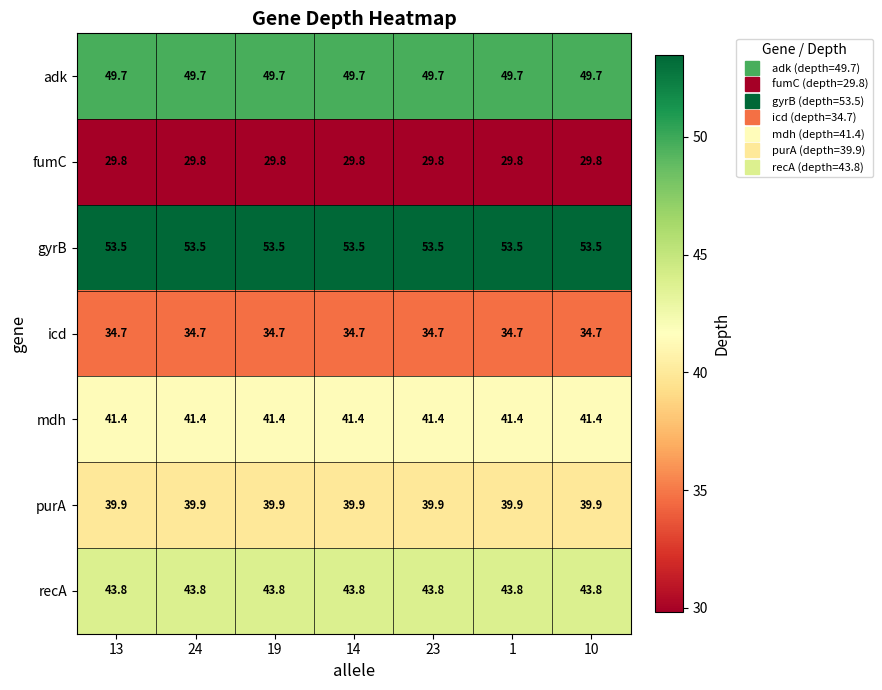

The adk series shows 88.2 at 1. True or false?

False